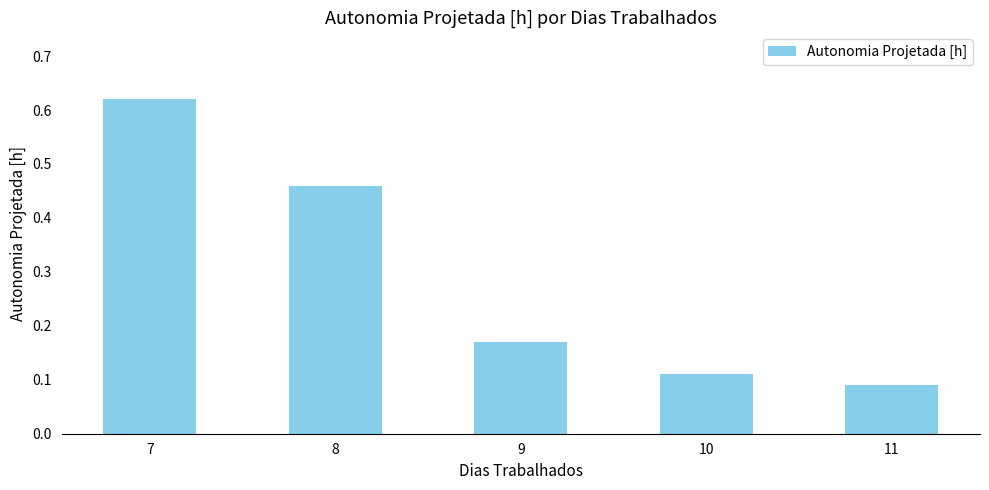

Which label corresponds to the smallest value in the chart?

11